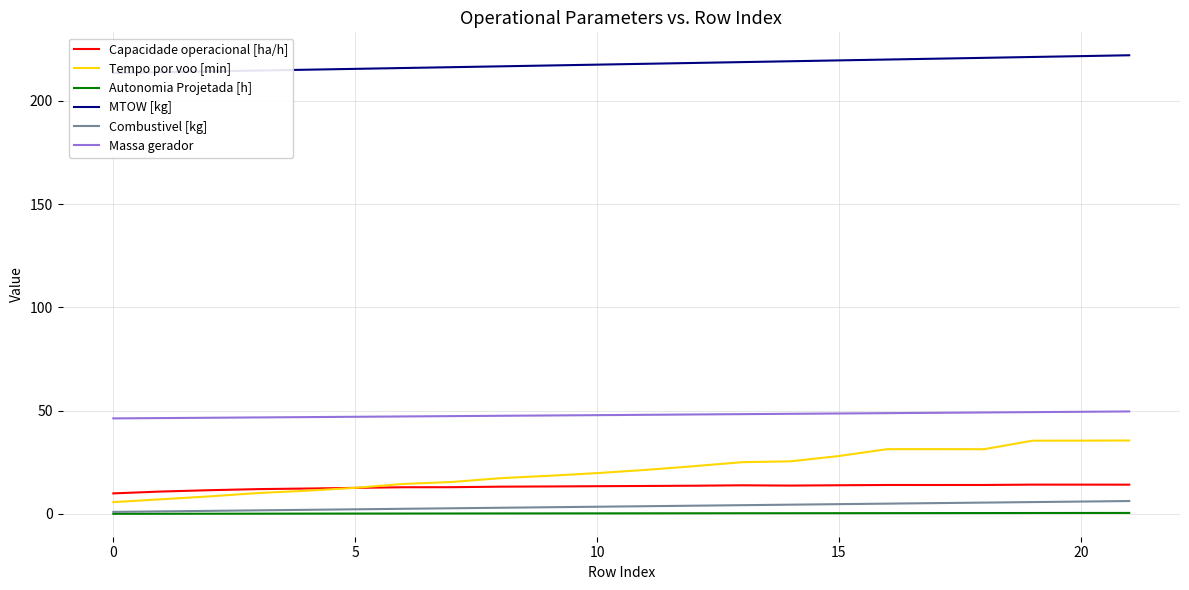

Reading left to right, transcribe all the data shown in this chart.

Capacidade operacional [ha/h]: 10.0	10.9	11.5	12.0	12.3	12.6	12.9	13.0	13.2	13.3	13.4	13.5	13.7	13.9	13.7	13.9	14.0	14.0	14.0	14.2	14.2	14.2
Tempo por voo [min]: 5.7	7.1	8.5	10.1	11.2	12.6	14.5	15.5	17.3	18.5	19.8	21.3	23.1	25.1	25.5	28.0	31.4	31.4	31.3	35.5	35.5	35.5
Autonomia Projetada [h]: 0.1	0.1	0.1	0.1	0.2	0.2	0.2	0.2	0.2	0.3	0.3	0.3	0.3	0.3	0.4	0.4	0.4	0.4	0.4	0.5	0.5	0.5
MTOW [kg]: 213.4	213.8	214.2	214.6	215.0	215.4	215.8	216.2	216.6	217.0	217.4	217.9	218.3	218.7	219.1	219.5	219.9	220.3	220.7	221.2	221.6	222.0
Combustivel [kg]: 1.0	1.2	1.5	1.8	2.0	2.2	2.5	2.8	3.0	3.2	3.5	3.8	4.0	4.2	4.5	4.8	5.0	5.2	5.5	5.8	6.0	6.2
Massa gerador: 46.2	46.4	46.6	46.7	46.9	47.0	47.2	47.4	47.5	47.7	47.8	48.0	48.1	48.3	48.5	48.6	48.8	49.0	49.1	49.3	49.5	49.6